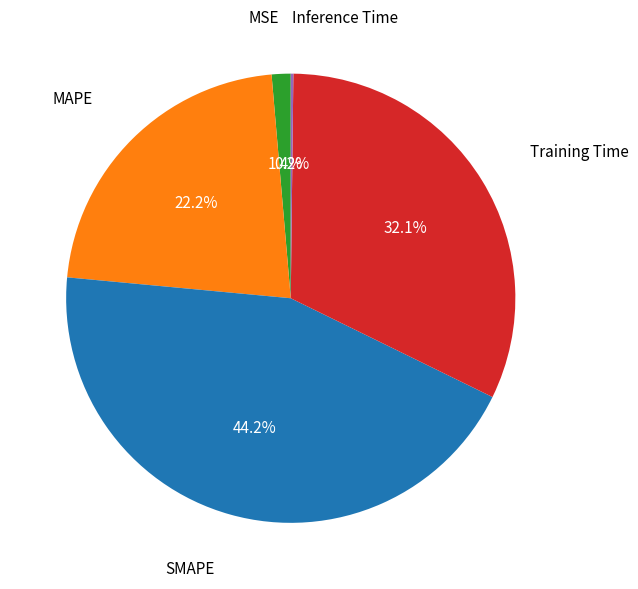

Does any single category account for the majority?

No